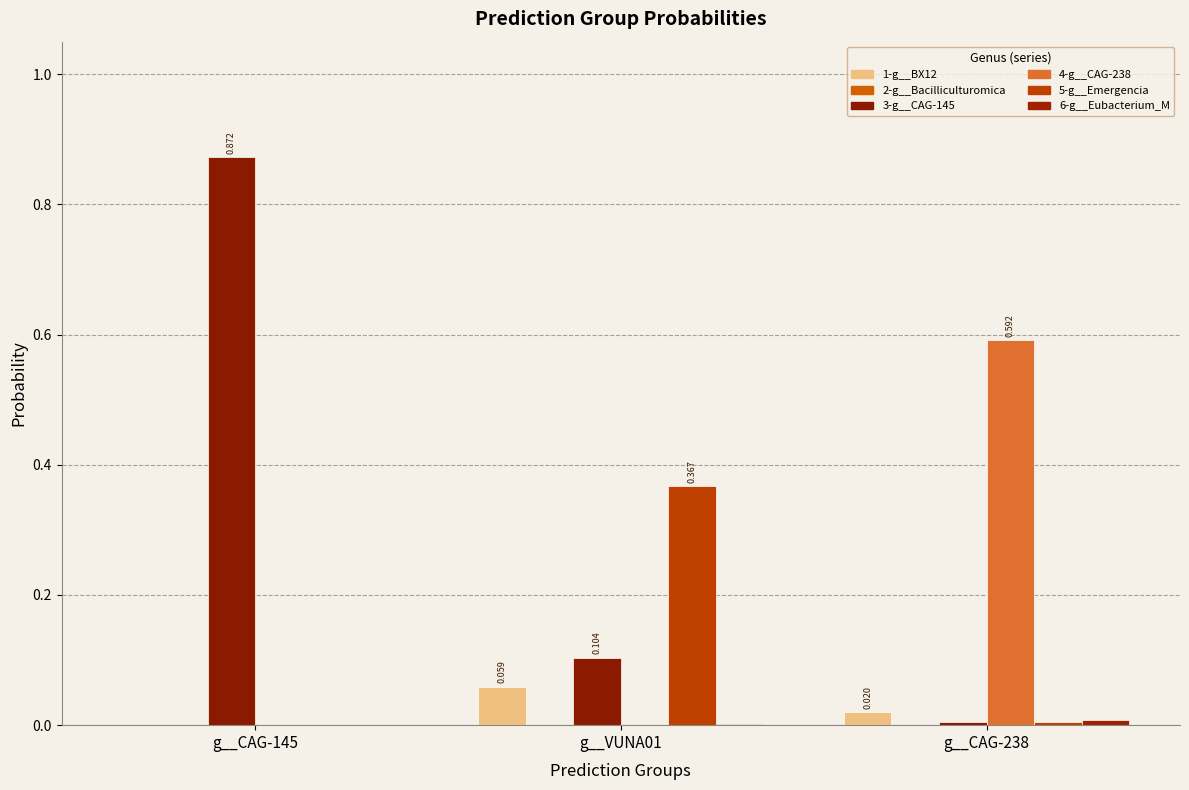

Which category has the highest value in the 5-g__Emergencia series?

g__VUNA01